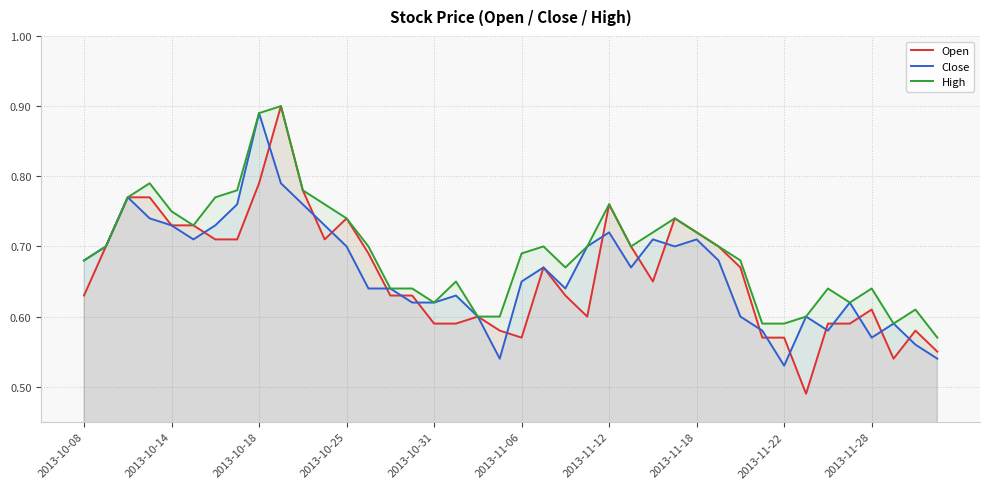

What is the label of the 1st point from the left?

2013-10-08